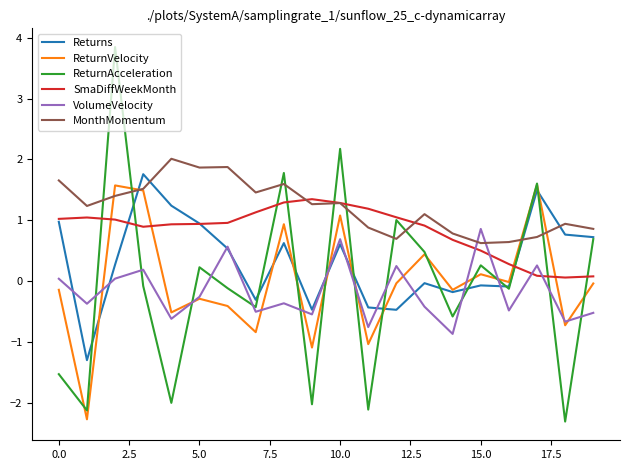

Which series has the largest total across all categories?

MonthMomentum